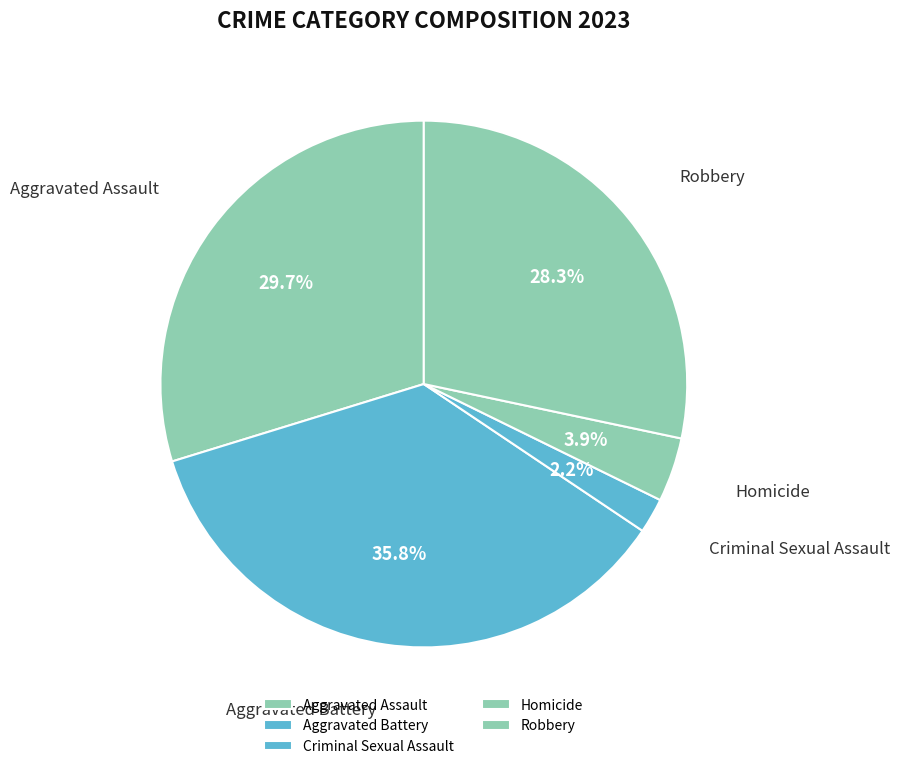

Which slice is the largest?

Aggravated Battery